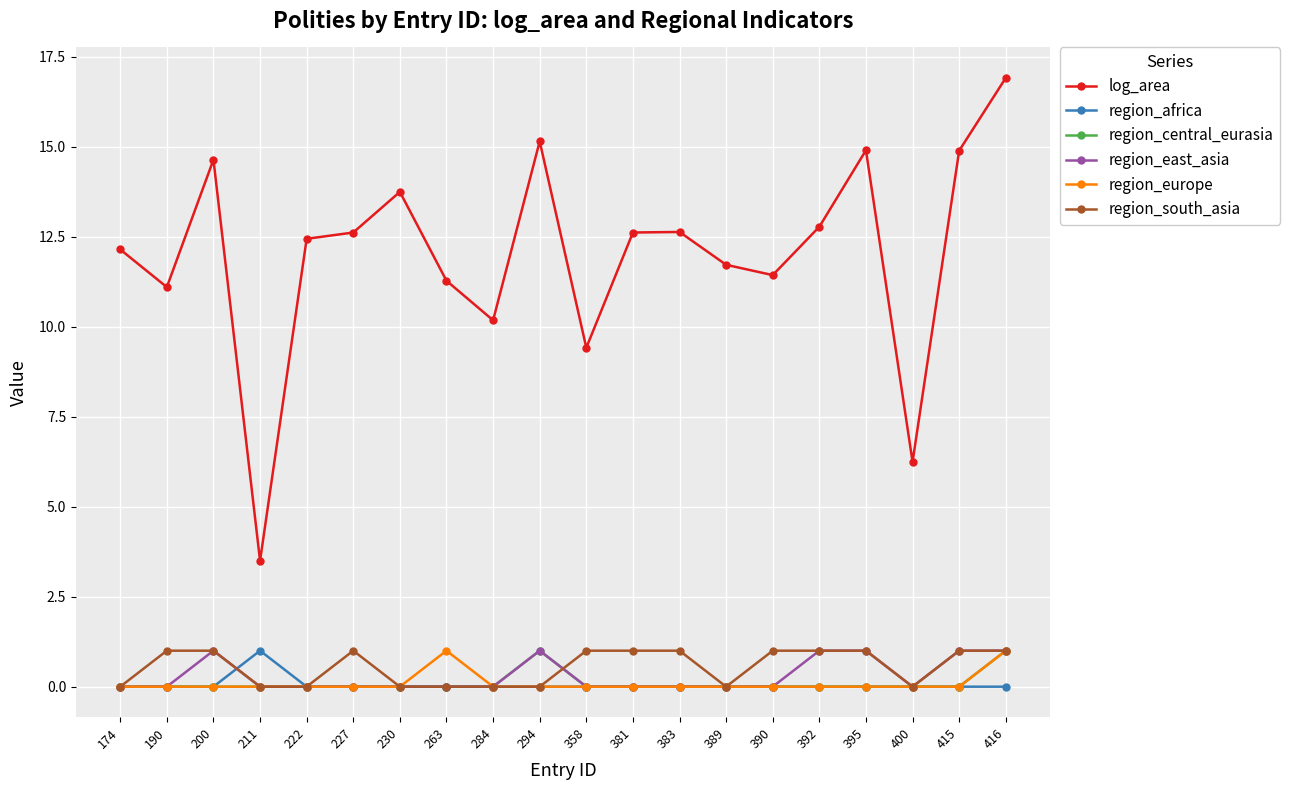

What is the total value across all series at 358?

10.4